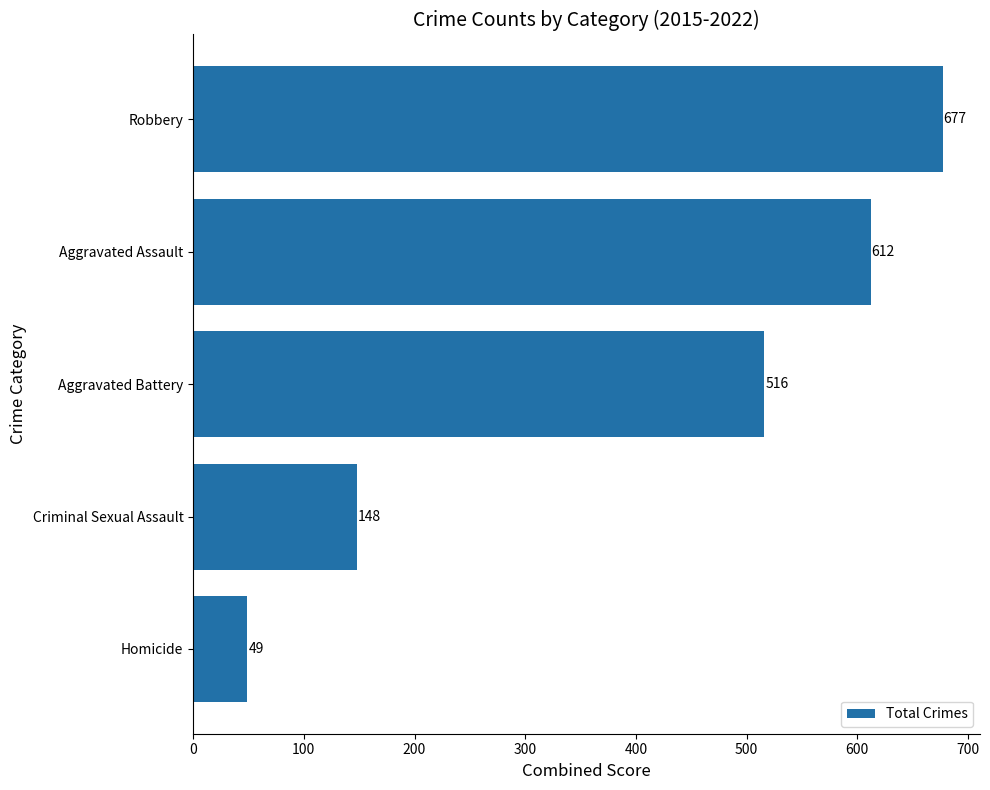

Reading top to bottom, extract all data points from this chart.

677	612	516	148	49